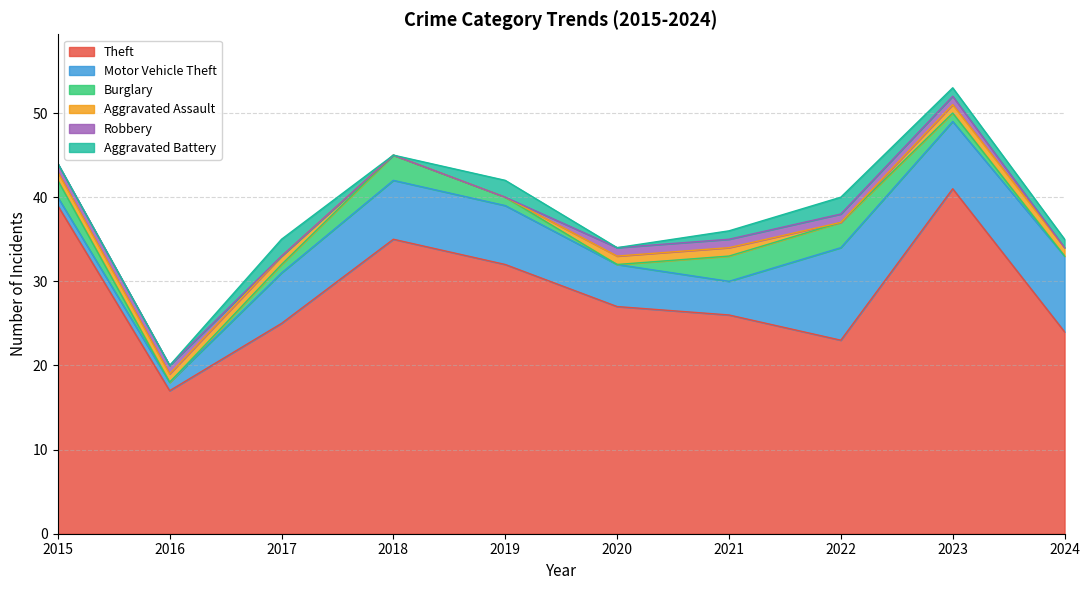

Where is Theft nearest to the value 29?

2020